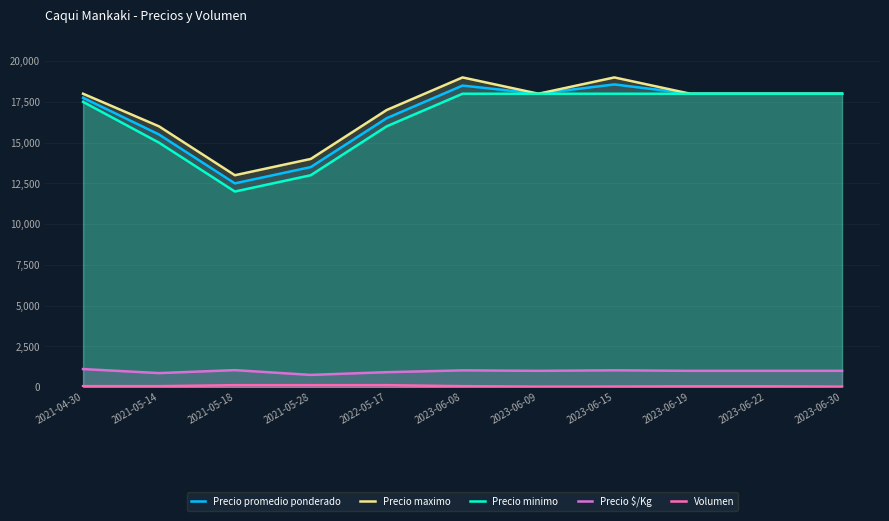

Which series has the largest total across all categories?

Precio maximo